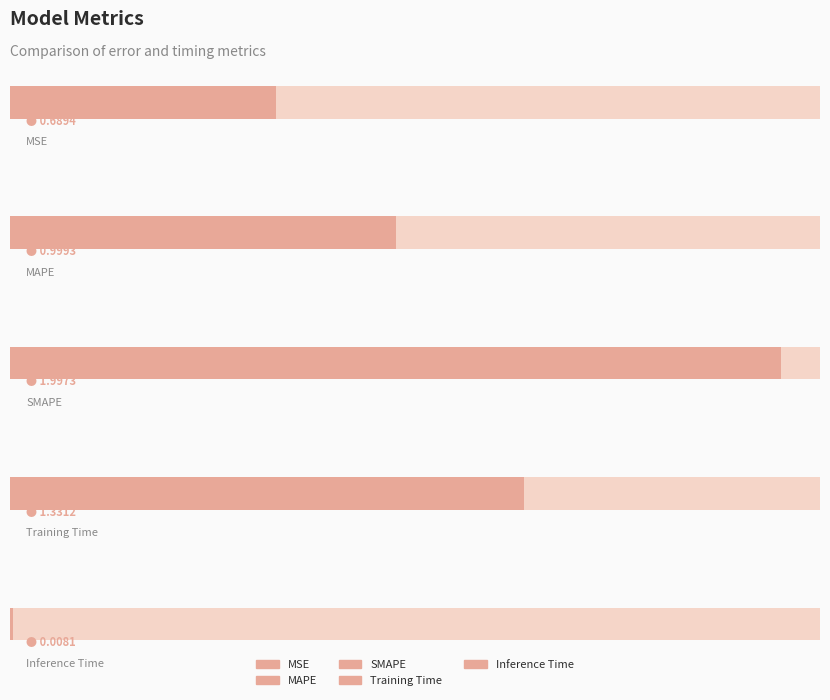

Where is the data nearest to the value 1?

MAPE